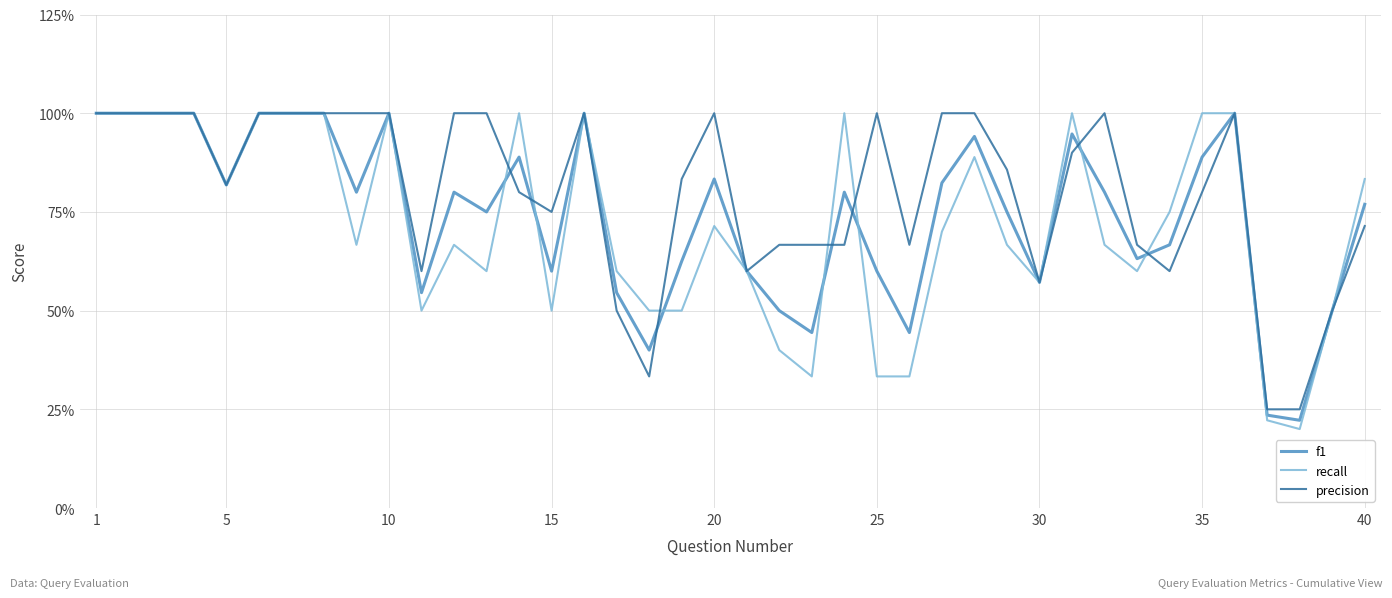

True or false: recall and precision cross at least once.

True